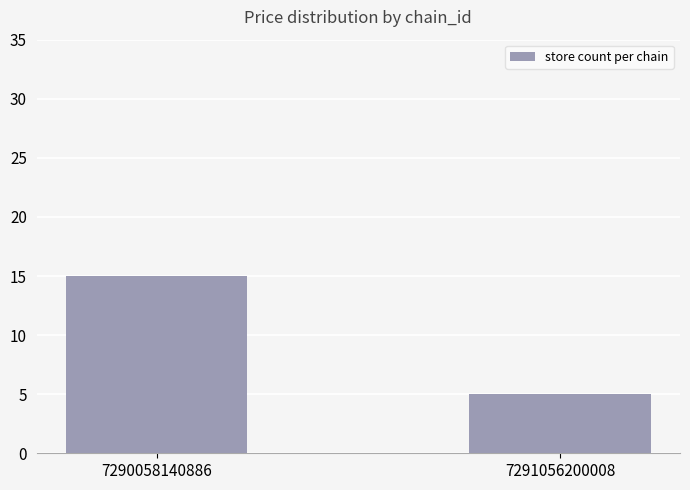

Are the bars horizontal?

No